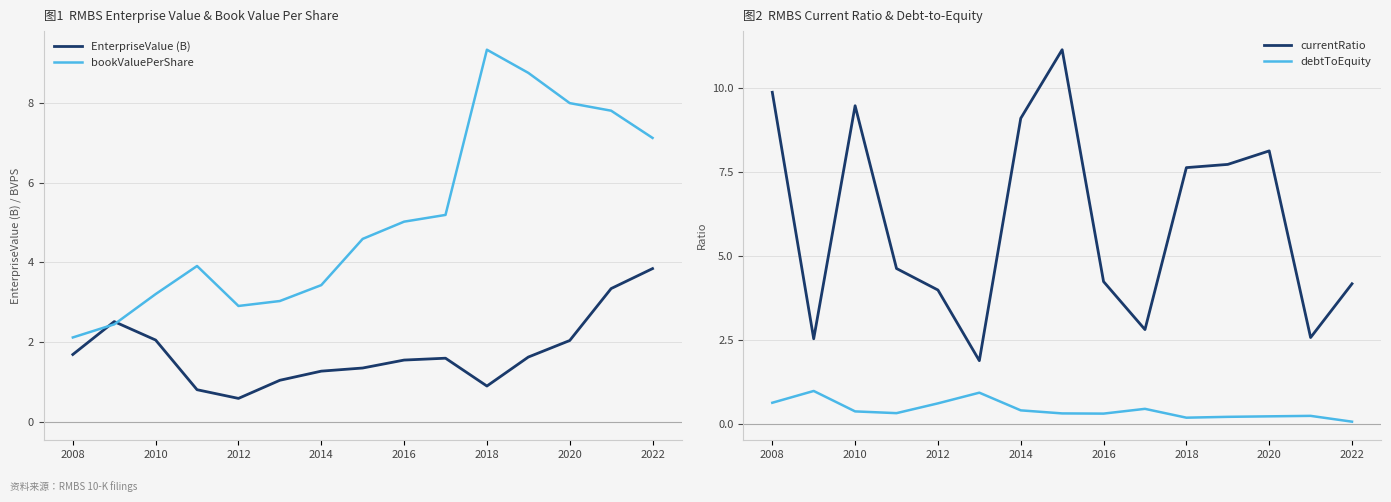

What is the approximate value of bookValuePerShare at 2016?

5.0